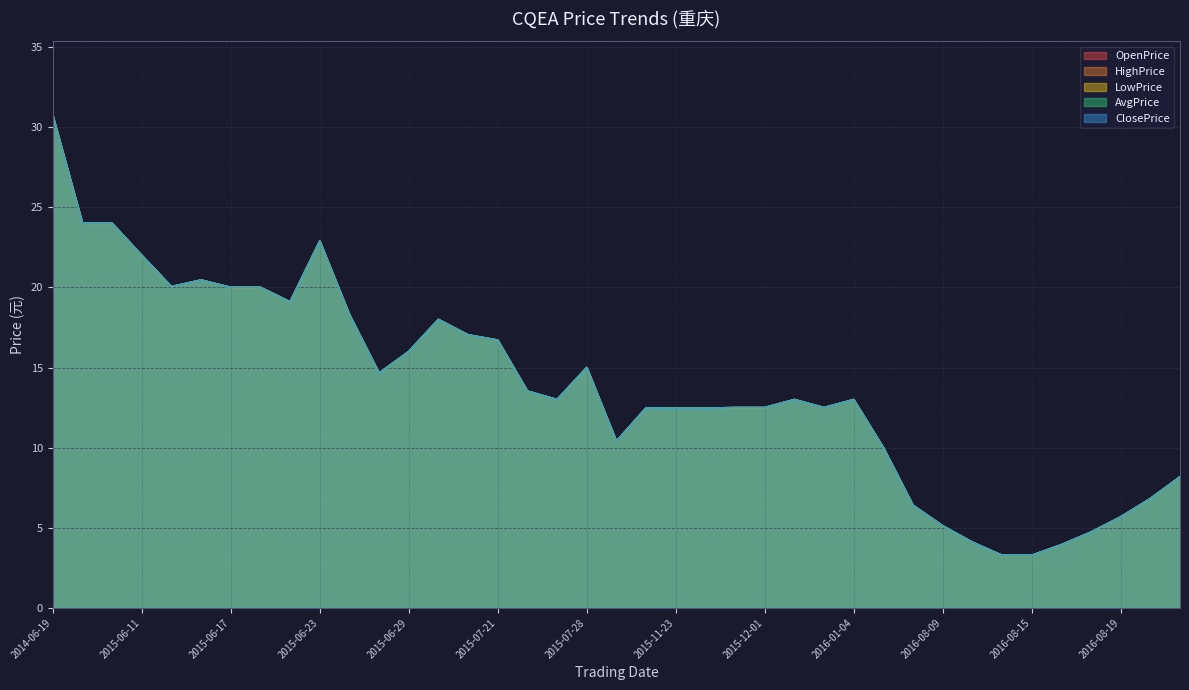

Which series has the largest total across all categories?

OpenPrice